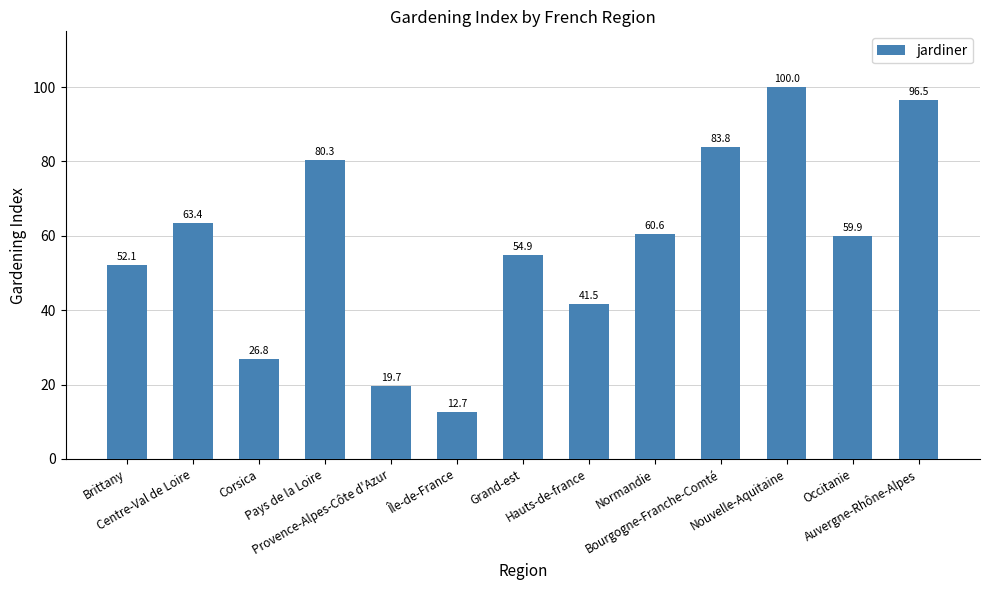

Reading left to right, what are all the values shown in this chart?

Brittany=52.1	Centre-Val de Loire=63.4	Corsica=26.8	Pays de la Loire=80.3	Provence-Alpes-Côte d'Azur=19.7	Île-de-France=12.7	Grand-est=54.9	Hauts-de-france=41.5	Normandie=60.6	Bourgogne-Franche-Comté=83.8	Nouvelle-Aquitaine=100.0	Occitanie=59.9	Auvergne-Rhône-Alpes=96.5